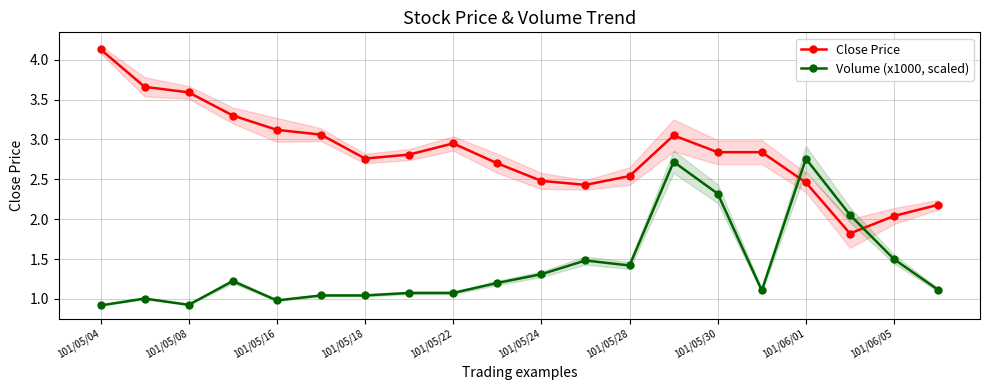

True or false: Close Price has a value of 4.6 at 101/05/18.

False